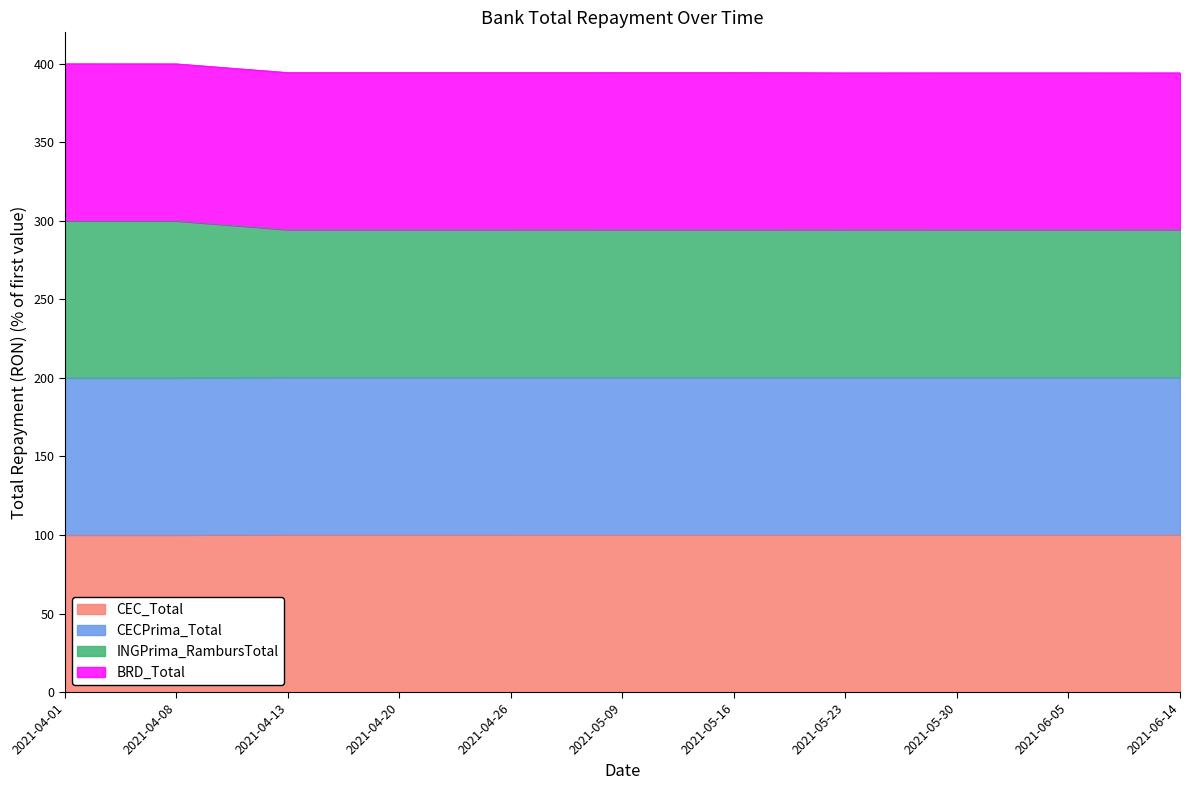

Which series has the widest spread of values?

INGPrima_RambursTotal